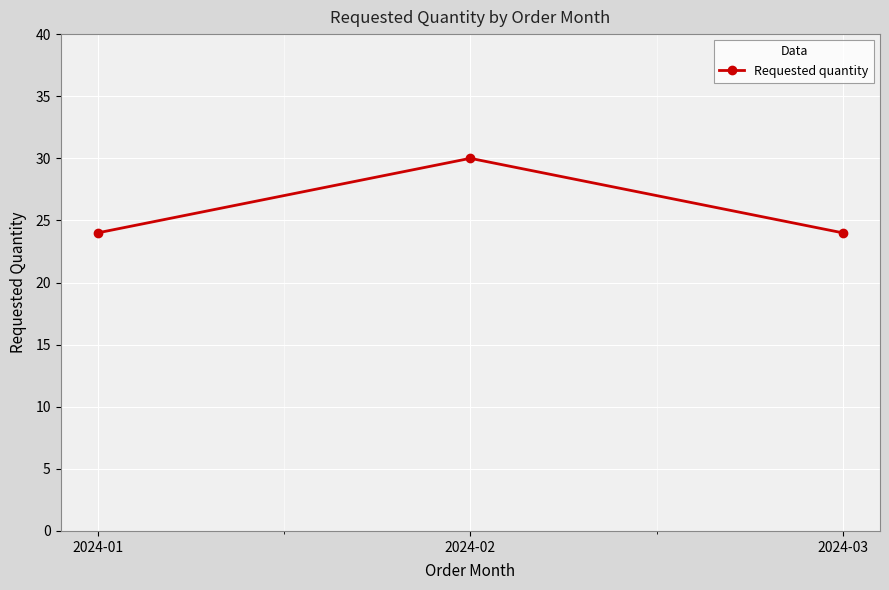

What is the average value?

26